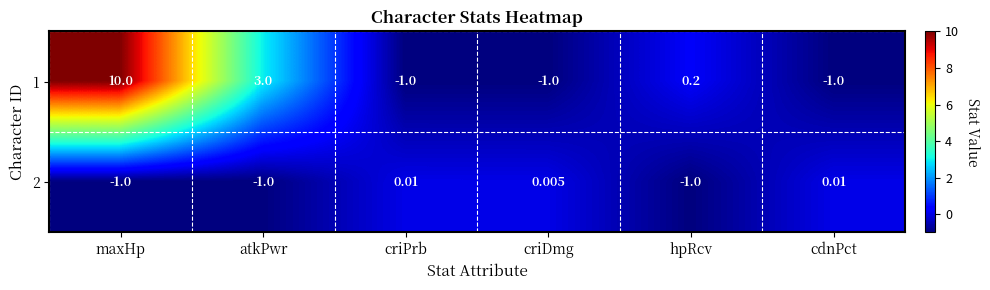

At which category does the chart reach its peak across all series?

maxHp